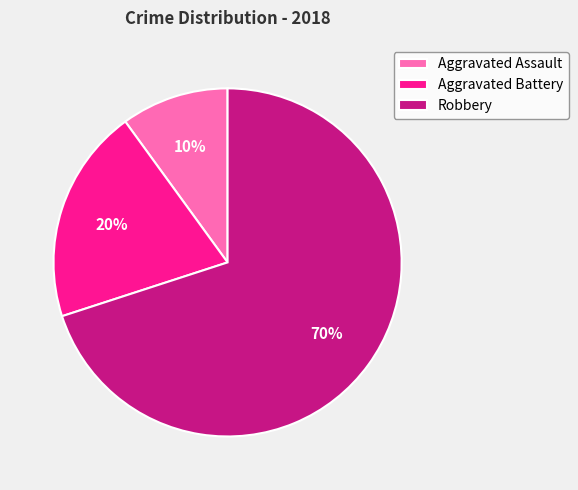

Is it true that Aggravated Battery is 10% of the pie?

False